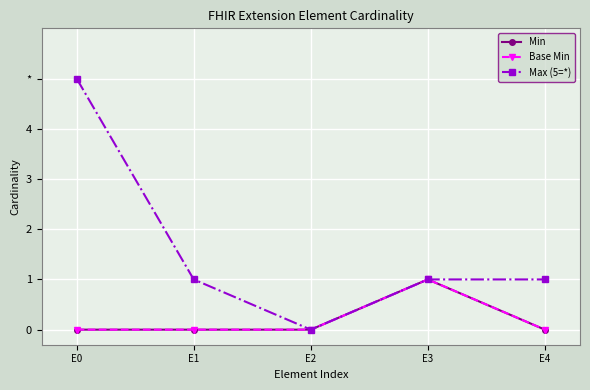

What is the greatest value displayed?

5